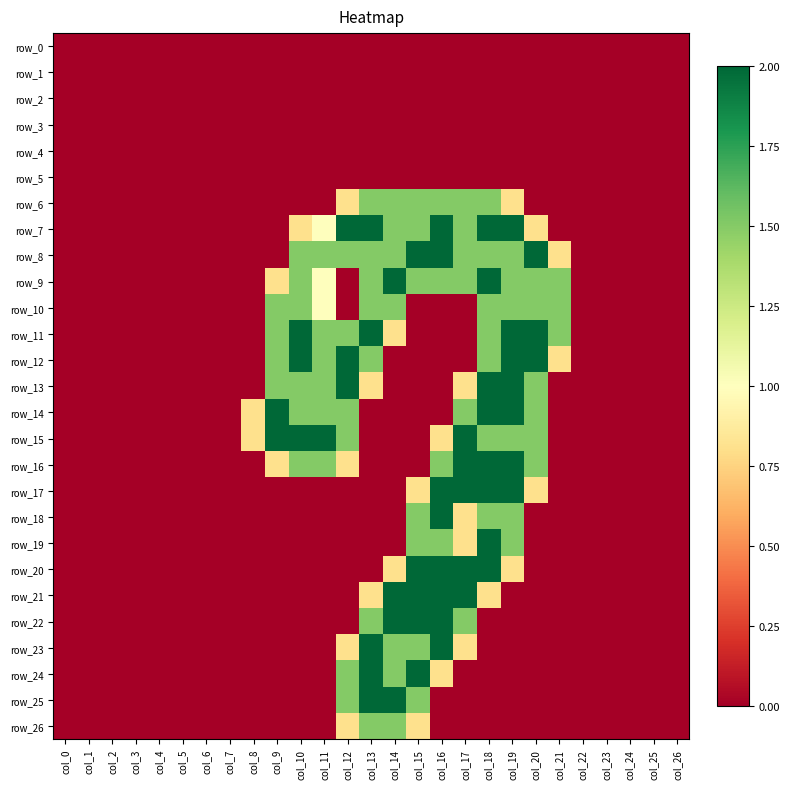

Reading left to right, extract all data points from this chart.

row_0: col_0=0.0	col_1=0.0	col_2=0.0	col_3=0.0	col_4=0.0	col_5=0.0	col_6=0.0	col_7=0.0	col_8=0.0	col_9=0.0	col_10=0.0	col_11=0.0	col_12=0.0	col_13=0.0	col_14=0.0	col_15=0.0	col_16=0.0	col_17=0.0	col_18=0.0	col_19=0.0	col_20=0.0	col_21=0.0	col_22=0.0	col_23=0.0	col_24=0.0	col_25=0.0	col_26=0.0
row_1: col_0=0.0	col_1=0.0	col_2=0.0	col_3=0.0	col_4=0.0	col_5=0.0	col_6=0.0	col_7=0.0	col_8=0.0	col_9=0.0	col_10=0.0	col_11=0.0	col_12=0.0	col_13=0.0	col_14=0.0	col_15=0.0	col_16=0.0	col_17=0.0	col_18=0.0	col_19=0.0	col_20=0.0	col_21=0.0	col_22=0.0	col_23=0.0	col_24=0.0	col_25=0.0	col_26=0.0
row_2: col_0=0.0	col_1=0.0	col_2=0.0	col_3=0.0	col_4=0.0	col_5=0.0	col_6=0.0	col_7=0.0	col_8=0.0	col_9=0.0	col_10=0.0	col_11=0.0	col_12=0.0	col_13=0.0	col_14=0.0	col_15=0.0	col_16=0.0	col_17=0.0	col_18=0.0	col_19=0.0	col_20=0.0	col_21=0.0	col_22=0.0	col_23=0.0	col_24=0.0	col_25=0.0	col_26=0.0
row_3: col_0=0.0	col_1=0.0	col_2=0.0	col_3=0.0	col_4=0.0	col_5=0.0	col_6=0.0	col_7=0.0	col_8=0.0	col_9=0.0	col_10=0.0	col_11=0.0	col_12=0.0	col_13=0.0	col_14=0.0	col_15=0.0	col_16=0.0	col_17=0.0	col_18=0.0	col_19=0.0	col_20=0.0	col_21=0.0	col_22=0.0	col_23=0.0	col_24=0.0	col_25=0.0	col_26=0.0
row_4: col_0=0.0	col_1=0.0	col_2=0.0	col_3=0.0	col_4=0.0	col_5=0.0	col_6=0.0	col_7=0.0	col_8=0.0	col_9=0.0	col_10=0.0	col_11=0.0	col_12=0.0	col_13=0.0	col_14=0.0	col_15=0.0	col_16=0.0	col_17=0.0	col_18=0.0	col_19=0.0	col_20=0.0	col_21=0.0	col_22=0.0	col_23=0.0	col_24=0.0	col_25=0.0	col_26=0.0
row_5: col_0=0.0	col_1=0.0	col_2=0.0	col_3=0.0	col_4=0.0	col_5=0.0	col_6=0.0	col_7=0.0	col_8=0.0	col_9=0.0	col_10=0.0	col_11=0.0	col_12=0.0	col_13=0.0	col_14=0.0	col_15=0.0	col_16=0.0	col_17=0.0	col_18=0.0	col_19=0.0	col_20=0.0	col_21=0.0	col_22=0.0	col_23=0.0	col_24=0.0	col_25=0.0	col_26=0.0
row_6: col_0=0.0	col_1=0.0	col_2=0.0	col_3=0.0	col_4=0.0	col_5=0.0	col_6=0.0	col_7=0.0	col_8=0.0	col_9=0.0	col_10=0.0	col_11=0.0	col_12=0.8	col_13=1.5	col_14=1.5	col_15=1.5	col_16=1.5	col_17=1.5	col_18=1.5	col_19=0.8	col_20=0.0	col_21=0.0	col_22=0.0	col_23=0.0	col_24=0.0	col_25=0.0	col_26=0.0
row_7: col_0=0.0	col_1=0.0	col_2=0.0	col_3=0.0	col_4=0.0	col_5=0.0	col_6=0.0	col_7=0.0	col_8=0.0	col_9=0.0	col_10=0.8	col_11=1.0	col_12=2.0	col_13=2.0	col_14=1.5	col_15=1.5	col_16=2.0	col_17=1.5	col_18=2.0	col_19=2.0	col_20=0.8	col_21=0.0	col_22=0.0	col_23=0.0	col_24=0.0	col_25=0.0	col_26=0.0
row_8: col_0=0.0	col_1=0.0	col_2=0.0	col_3=0.0	col_4=0.0	col_5=0.0	col_6=0.0	col_7=0.0	col_8=0.0	col_9=0.0	col_10=1.5	col_11=1.5	col_12=1.5	col_13=1.5	col_14=1.5	col_15=2.0	col_16=2.0	col_17=1.5	col_18=1.5	col_19=1.5	col_20=2.0	col_21=0.8	col_22=0.0	col_23=0.0	col_24=0.0	col_25=0.0	col_26=0.0
row_9: col_0=0.0	col_1=0.0	col_2=0.0	col_3=0.0	col_4=0.0	col_5=0.0	col_6=0.0	col_7=0.0	col_8=0.0	col_9=0.8	col_10=1.5	col_11=1.0	col_12=0.0	col_13=1.5	col_14=2.0	col_15=1.5	col_16=1.5	col_17=1.5	col_18=2.0	col_19=1.5	col_20=1.5	col_21=1.5	col_22=0.0	col_23=0.0	col_24=0.0	col_25=0.0	col_26=0.0
row_10: col_0=0.0	col_1=0.0	col_2=0.0	col_3=0.0	col_4=0.0	col_5=0.0	col_6=0.0	col_7=0.0	col_8=0.0	col_9=1.5	col_10=1.5	col_11=1.0	col_12=0.0	col_13=1.5	col_14=1.5	col_15=0.0	col_16=0.0	col_17=0.0	col_18=1.5	col_19=1.5	col_20=1.5	col_21=1.5	col_22=0.0	col_23=0.0	col_24=0.0	col_25=0.0	col_26=0.0
row_11: col_0=0.0	col_1=0.0	col_2=0.0	col_3=0.0	col_4=0.0	col_5=0.0	col_6=0.0	col_7=0.0	col_8=0.0	col_9=1.5	col_10=2.0	col_11=1.5	col_12=1.5	col_13=2.0	col_14=0.8	col_15=0.0	col_16=0.0	col_17=0.0	col_18=1.5	col_19=2.0	col_20=2.0	col_21=1.5	col_22=0.0	col_23=0.0	col_24=0.0	col_25=0.0	col_26=0.0
row_12: col_0=0.0	col_1=0.0	col_2=0.0	col_3=0.0	col_4=0.0	col_5=0.0	col_6=0.0	col_7=0.0	col_8=0.0	col_9=1.5	col_10=2.0	col_11=1.5	col_12=2.0	col_13=1.5	col_14=0.0	col_15=0.0	col_16=0.0	col_17=0.0	col_18=1.5	col_19=2.0	col_20=2.0	col_21=0.8	col_22=0.0	col_23=0.0	col_24=0.0	col_25=0.0	col_26=0.0
row_13: col_0=0.0	col_1=0.0	col_2=0.0	col_3=0.0	col_4=0.0	col_5=0.0	col_6=0.0	col_7=0.0	col_8=0.0	col_9=1.5	col_10=1.5	col_11=1.5	col_12=2.0	col_13=0.8	col_14=0.0	col_15=0.0	col_16=0.0	col_17=0.8	col_18=2.0	col_19=2.0	col_20=1.5	col_21=0.0	col_22=0.0	col_23=0.0	col_24=0.0	col_25=0.0	col_26=0.0
row_14: col_0=0.0	col_1=0.0	col_2=0.0	col_3=0.0	col_4=0.0	col_5=0.0	col_6=0.0	col_7=0.0	col_8=0.8	col_9=2.0	col_10=1.5	col_11=1.5	col_12=1.5	col_13=0.0	col_14=0.0	col_15=0.0	col_16=0.0	col_17=1.5	col_18=2.0	col_19=2.0	col_20=1.5	col_21=0.0	col_22=0.0	col_23=0.0	col_24=0.0	col_25=0.0	col_26=0.0
row_15: col_0=0.0	col_1=0.0	col_2=0.0	col_3=0.0	col_4=0.0	col_5=0.0	col_6=0.0	col_7=0.0	col_8=0.8	col_9=2.0	col_10=2.0	col_11=2.0	col_12=1.5	col_13=0.0	col_14=0.0	col_15=0.0	col_16=0.8	col_17=2.0	col_18=1.5	col_19=1.5	col_20=1.5	col_21=0.0	col_22=0.0	col_23=0.0	col_24=0.0	col_25=0.0	col_26=0.0
row_16: col_0=0.0	col_1=0.0	col_2=0.0	col_3=0.0	col_4=0.0	col_5=0.0	col_6=0.0	col_7=0.0	col_8=0.0	col_9=0.8	col_10=1.5	col_11=1.5	col_12=0.8	col_13=0.0	col_14=0.0	col_15=0.0	col_16=1.5	col_17=2.0	col_18=2.0	col_19=2.0	col_20=1.5	col_21=0.0	col_22=0.0	col_23=0.0	col_24=0.0	col_25=0.0	col_26=0.0
row_17: col_0=0.0	col_1=0.0	col_2=0.0	col_3=0.0	col_4=0.0	col_5=0.0	col_6=0.0	col_7=0.0	col_8=0.0	col_9=0.0	col_10=0.0	col_11=0.0	col_12=0.0	col_13=0.0	col_14=0.0	col_15=0.8	col_16=2.0	col_17=2.0	col_18=2.0	col_19=2.0	col_20=0.8	col_21=0.0	col_22=0.0	col_23=0.0	col_24=0.0	col_25=0.0	col_26=0.0
row_18: col_0=0.0	col_1=0.0	col_2=0.0	col_3=0.0	col_4=0.0	col_5=0.0	col_6=0.0	col_7=0.0	col_8=0.0	col_9=0.0	col_10=0.0	col_11=0.0	col_12=0.0	col_13=0.0	col_14=0.0	col_15=1.5	col_16=2.0	col_17=0.8	col_18=1.5	col_19=1.5	col_20=0.0	col_21=0.0	col_22=0.0	col_23=0.0	col_24=0.0	col_25=0.0	col_26=0.0
row_19: col_0=0.0	col_1=0.0	col_2=0.0	col_3=0.0	col_4=0.0	col_5=0.0	col_6=0.0	col_7=0.0	col_8=0.0	col_9=0.0	col_10=0.0	col_11=0.0	col_12=0.0	col_13=0.0	col_14=0.0	col_15=1.5	col_16=1.5	col_17=0.8	col_18=2.0	col_19=1.5	col_20=0.0	col_21=0.0	col_22=0.0	col_23=0.0	col_24=0.0	col_25=0.0	col_26=0.0
row_20: col_0=0.0	col_1=0.0	col_2=0.0	col_3=0.0	col_4=0.0	col_5=0.0	col_6=0.0	col_7=0.0	col_8=0.0	col_9=0.0	col_10=0.0	col_11=0.0	col_12=0.0	col_13=0.0	col_14=0.8	col_15=2.0	col_16=2.0	col_17=2.0	col_18=2.0	col_19=0.8	col_20=0.0	col_21=0.0	col_22=0.0	col_23=0.0	col_24=0.0	col_25=0.0	col_26=0.0
row_21: col_0=0.0	col_1=0.0	col_2=0.0	col_3=0.0	col_4=0.0	col_5=0.0	col_6=0.0	col_7=0.0	col_8=0.0	col_9=0.0	col_10=0.0	col_11=0.0	col_12=0.0	col_13=0.8	col_14=2.0	col_15=2.0	col_16=2.0	col_17=2.0	col_18=0.8	col_19=0.0	col_20=0.0	col_21=0.0	col_22=0.0	col_23=0.0	col_24=0.0	col_25=0.0	col_26=0.0
row_22: col_0=0.0	col_1=0.0	col_2=0.0	col_3=0.0	col_4=0.0	col_5=0.0	col_6=0.0	col_7=0.0	col_8=0.0	col_9=0.0	col_10=0.0	col_11=0.0	col_12=0.0	col_13=1.5	col_14=2.0	col_15=2.0	col_16=2.0	col_17=1.5	col_18=0.0	col_19=0.0	col_20=0.0	col_21=0.0	col_22=0.0	col_23=0.0	col_24=0.0	col_25=0.0	col_26=0.0
row_23: col_0=0.0	col_1=0.0	col_2=0.0	col_3=0.0	col_4=0.0	col_5=0.0	col_6=0.0	col_7=0.0	col_8=0.0	col_9=0.0	col_10=0.0	col_11=0.0	col_12=0.8	col_13=2.0	col_14=1.5	col_15=1.5	col_16=2.0	col_17=0.8	col_18=0.0	col_19=0.0	col_20=0.0	col_21=0.0	col_22=0.0	col_23=0.0	col_24=0.0	col_25=0.0	col_26=0.0
row_24: col_0=0.0	col_1=0.0	col_2=0.0	col_3=0.0	col_4=0.0	col_5=0.0	col_6=0.0	col_7=0.0	col_8=0.0	col_9=0.0	col_10=0.0	col_11=0.0	col_12=1.5	col_13=2.0	col_14=1.5	col_15=2.0	col_16=0.8	col_17=0.0	col_18=0.0	col_19=0.0	col_20=0.0	col_21=0.0	col_22=0.0	col_23=0.0	col_24=0.0	col_25=0.0	col_26=0.0
row_25: col_0=0.0	col_1=0.0	col_2=0.0	col_3=0.0	col_4=0.0	col_5=0.0	col_6=0.0	col_7=0.0	col_8=0.0	col_9=0.0	col_10=0.0	col_11=0.0	col_12=1.5	col_13=2.0	col_14=2.0	col_15=1.5	col_16=0.0	col_17=0.0	col_18=0.0	col_19=0.0	col_20=0.0	col_21=0.0	col_22=0.0	col_23=0.0	col_24=0.0	col_25=0.0	col_26=0.0
row_26: col_0=0.0	col_1=0.0	col_2=0.0	col_3=0.0	col_4=0.0	col_5=0.0	col_6=0.0	col_7=0.0	col_8=0.0	col_9=0.0	col_10=0.0	col_11=0.0	col_12=0.8	col_13=1.5	col_14=1.5	col_15=0.8	col_16=0.0	col_17=0.0	col_18=0.0	col_19=0.0	col_20=0.0	col_21=0.0	col_22=0.0	col_23=0.0	col_24=0.0	col_25=0.0	col_26=0.0